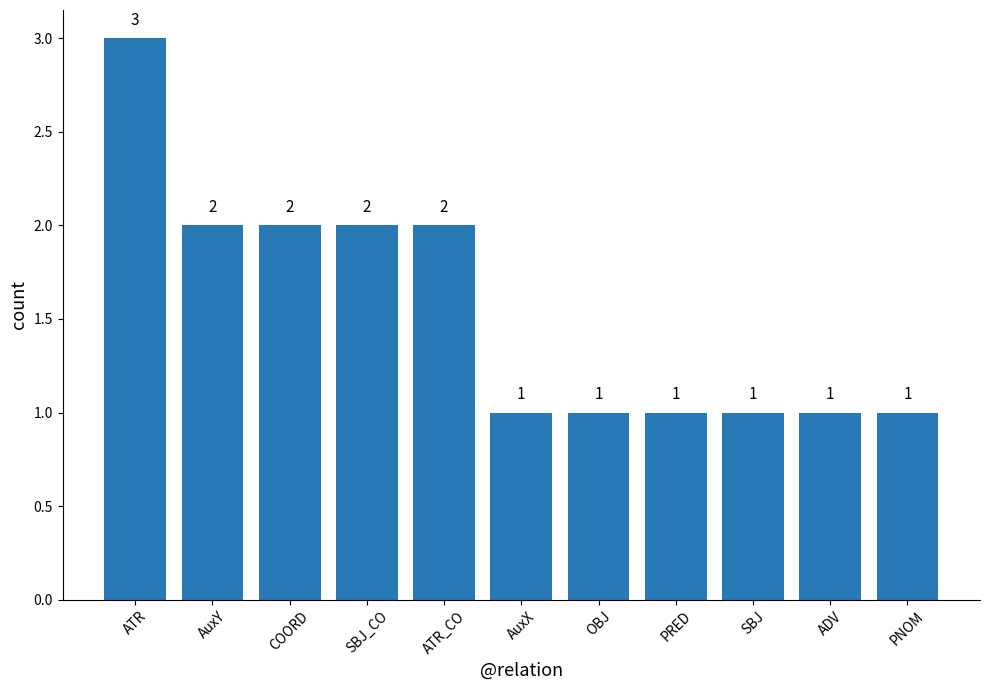

True or false: the data shows 3 at ATR.

True